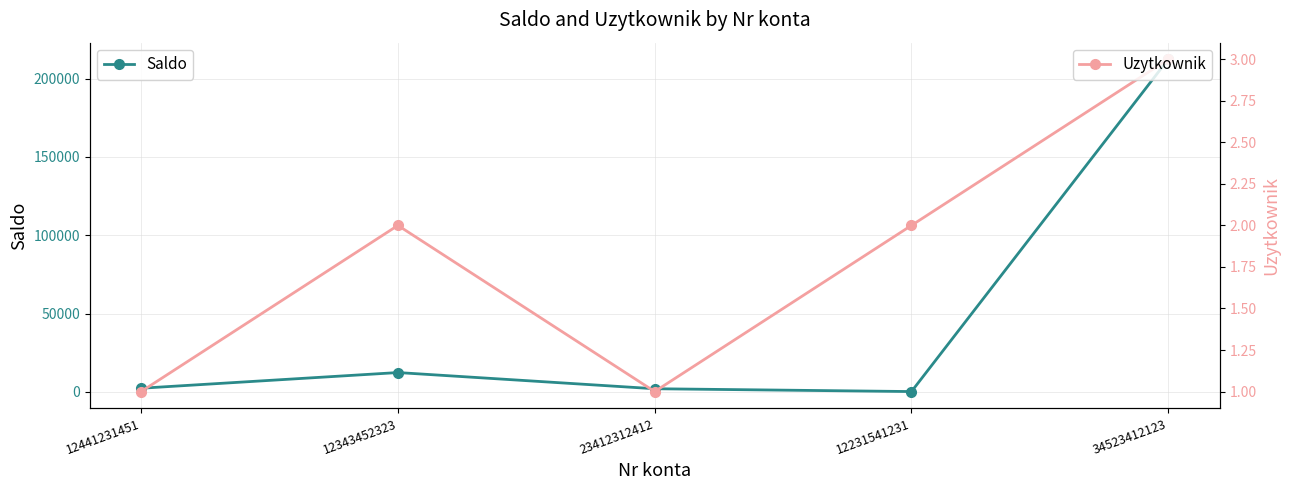

Reading left to right, extract all data points from this chart.

Saldo: 12441231451=2324	12343452323=12333	23412312412=2000	12231541231=200	34523412123=212314
Uzytkownik: 12441231451=1	12343452323=2	23412312412=1	12231541231=2	34523412123=3